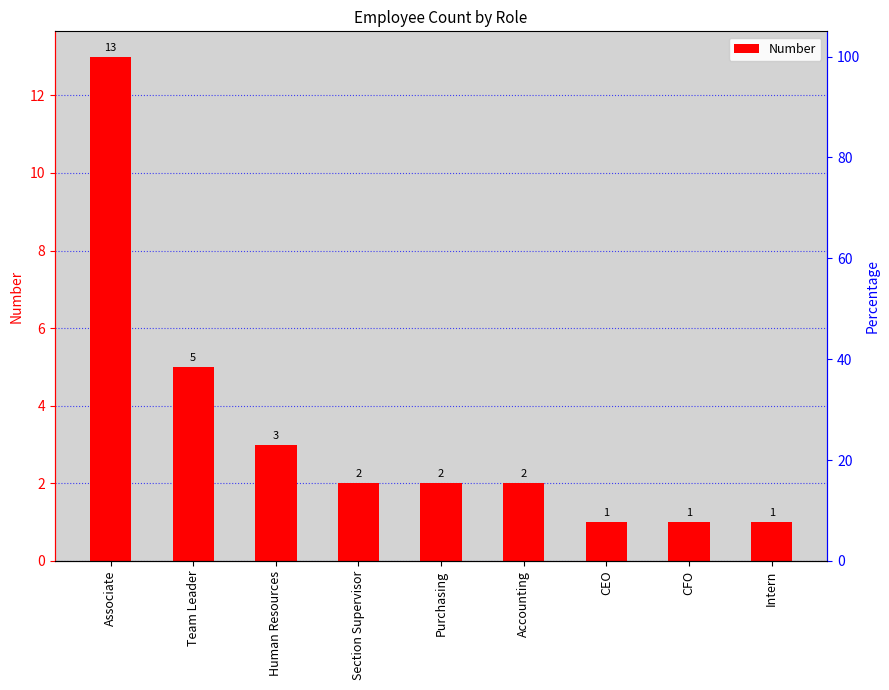

What is the change in value from Human Resources to Accounting?

-1